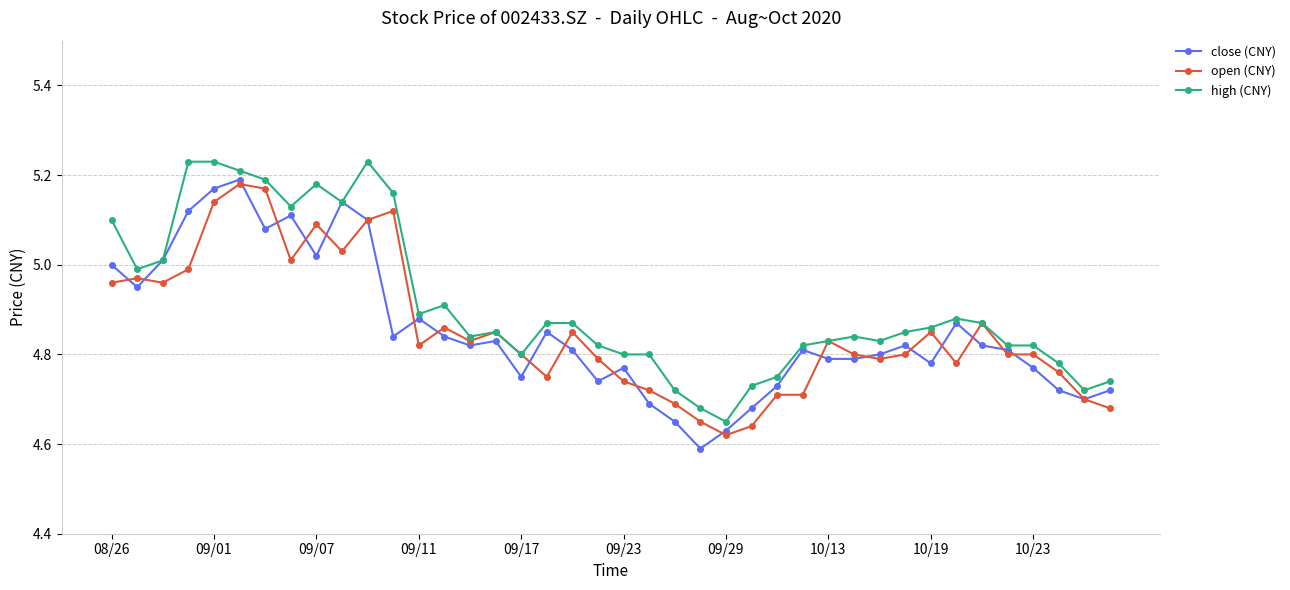

True or false: open (CNY) has more than 1 interior local peaks.

True